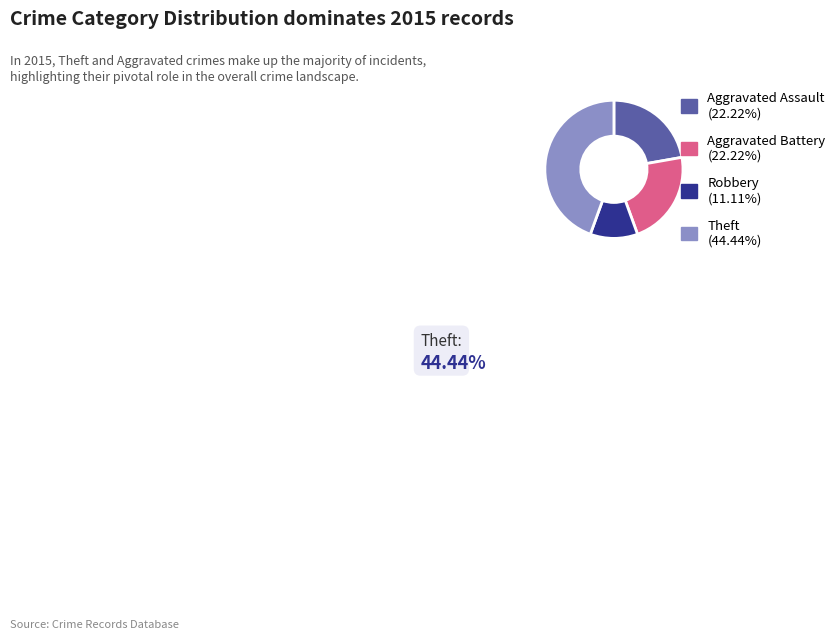

Do Aggravated Battery (22.22%) and Robbery (11.11%) together represent more than half of the pie?

No